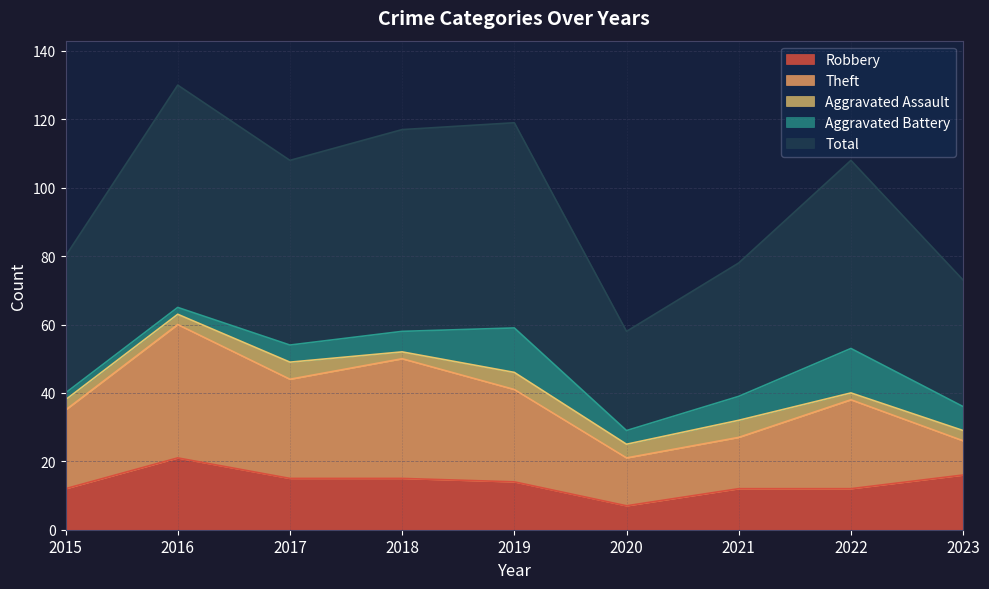

The value of Robbery at 2021 is 12. True or false?

True